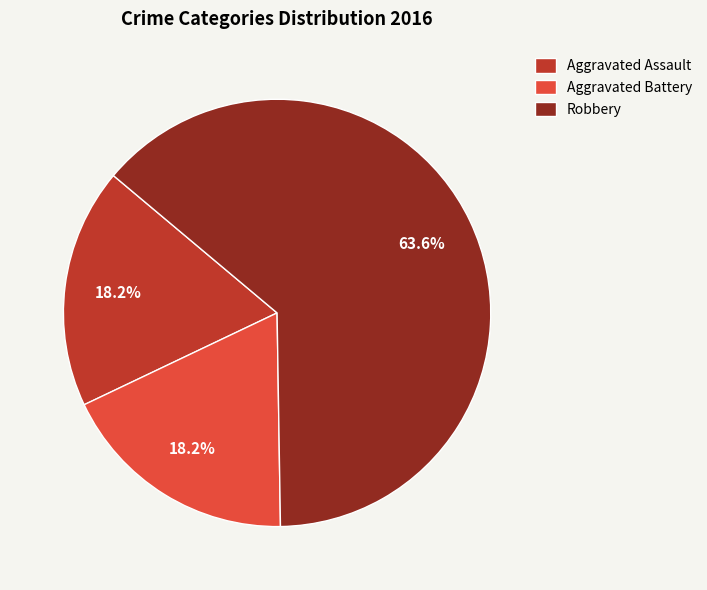

How many slices are in this pie chart?

3